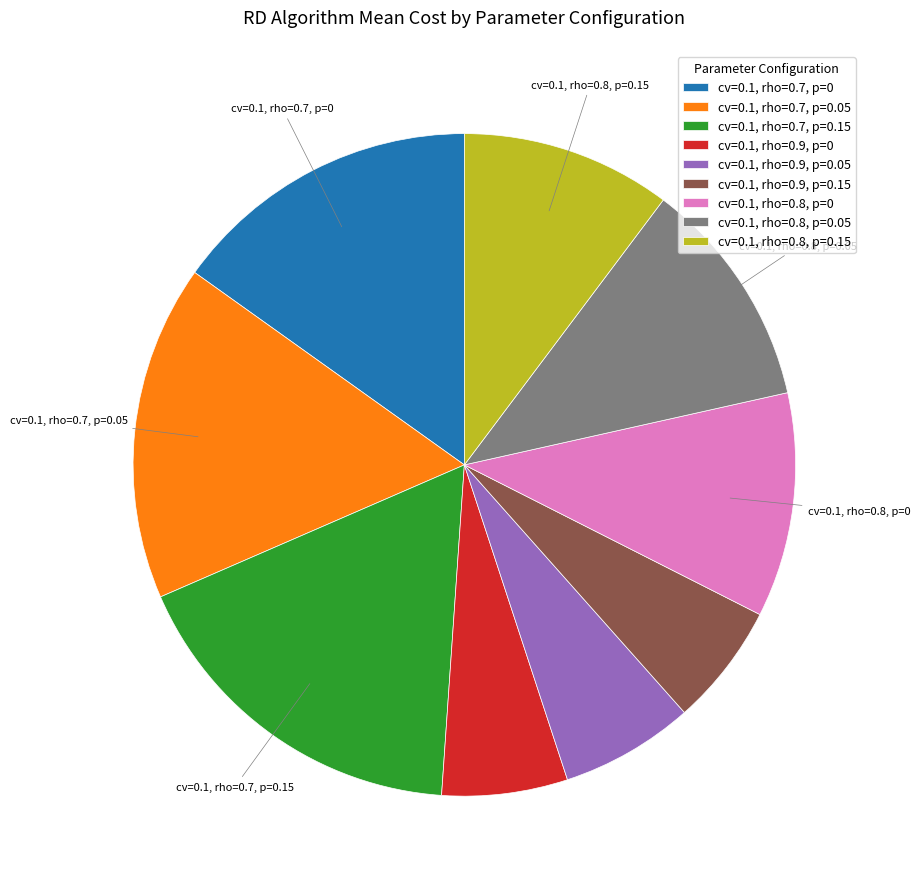

How many segments does this pie chart have?

9